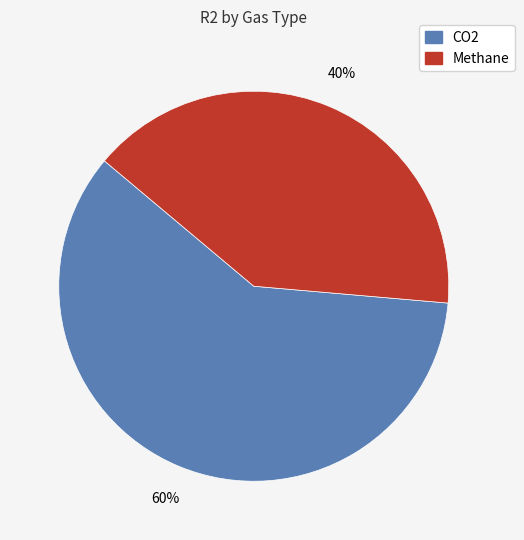

To the nearest percent, what is the average slice percentage?

50%